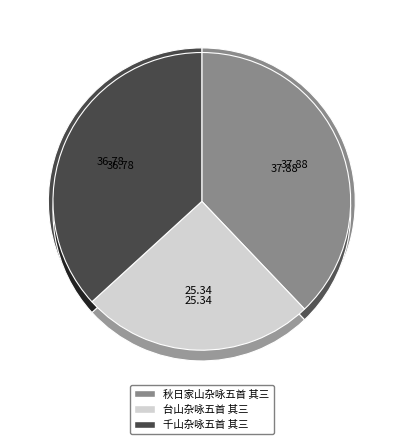

To the nearest percent, what is the difference between the 台山杂咏五首 其三 and 秋日家山杂咏五首 其三 slice percentages?

13%